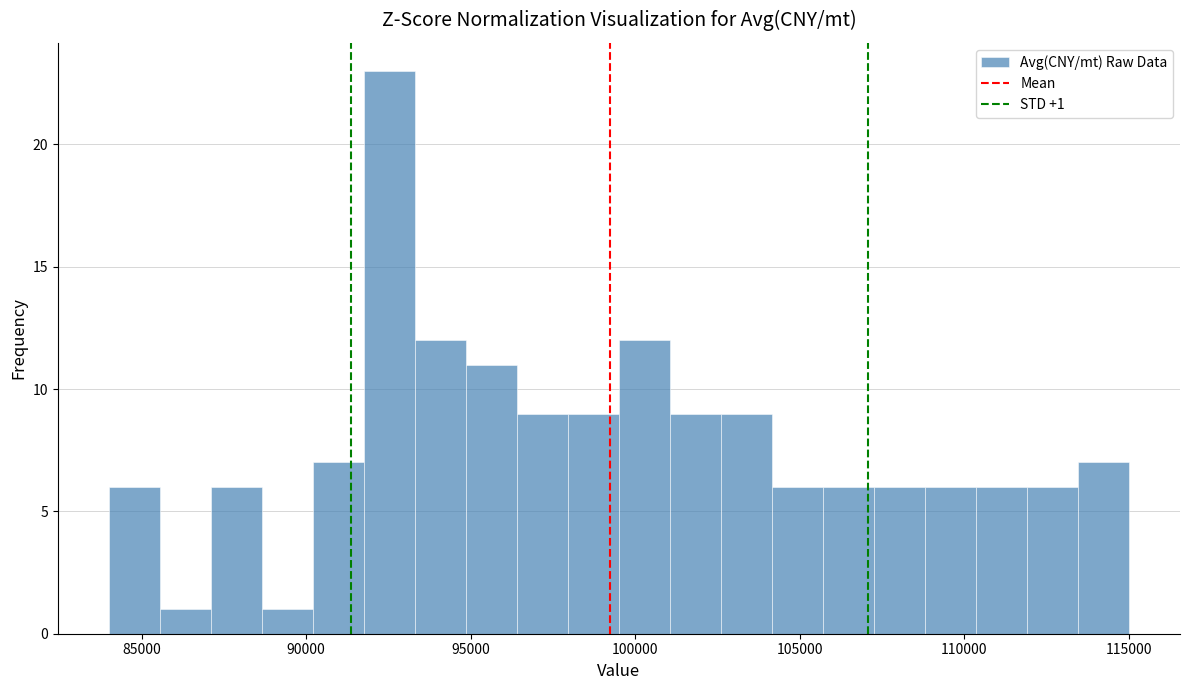

Read against the x-axis, roughly where is the centre of the tallest bar?

92500